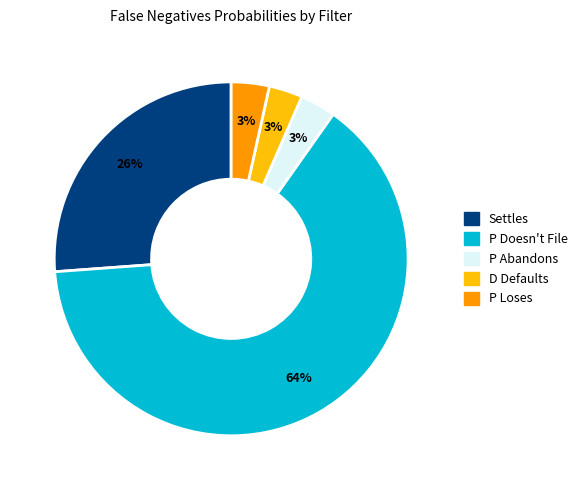

The P Loses slice represents 3% of the pie. True or false?

True